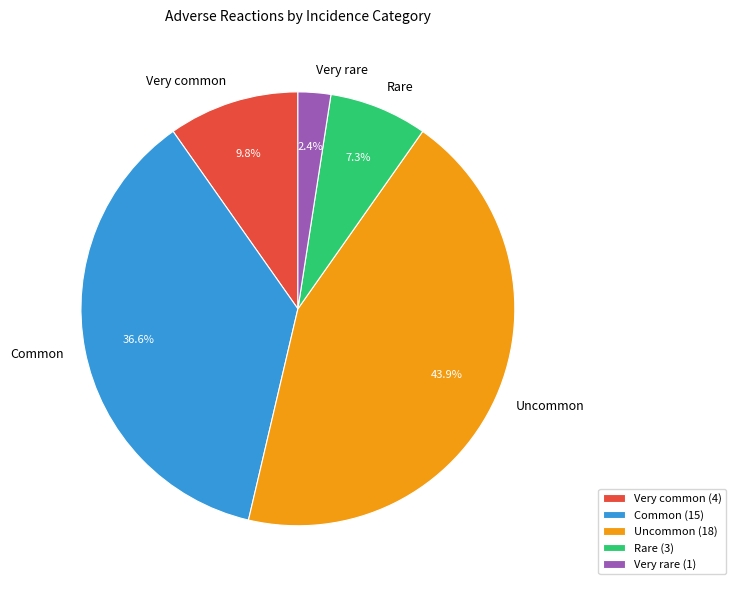

Which category has the smallest portion of the pie?

Very rare